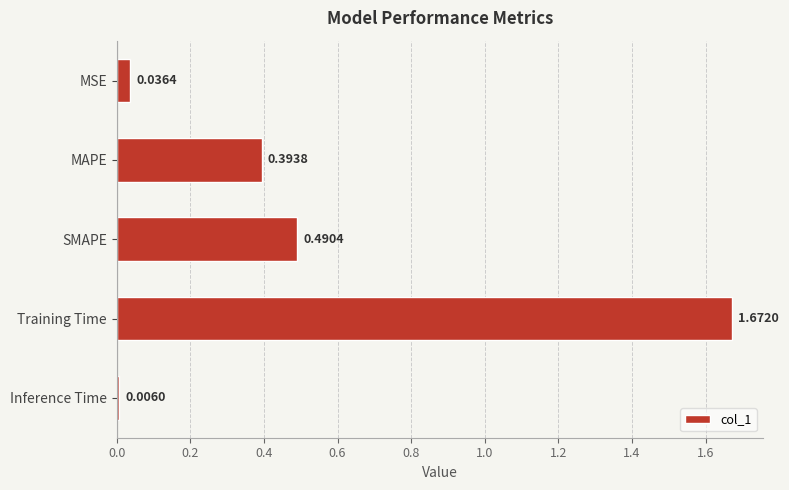

How many bars are there in total?

5